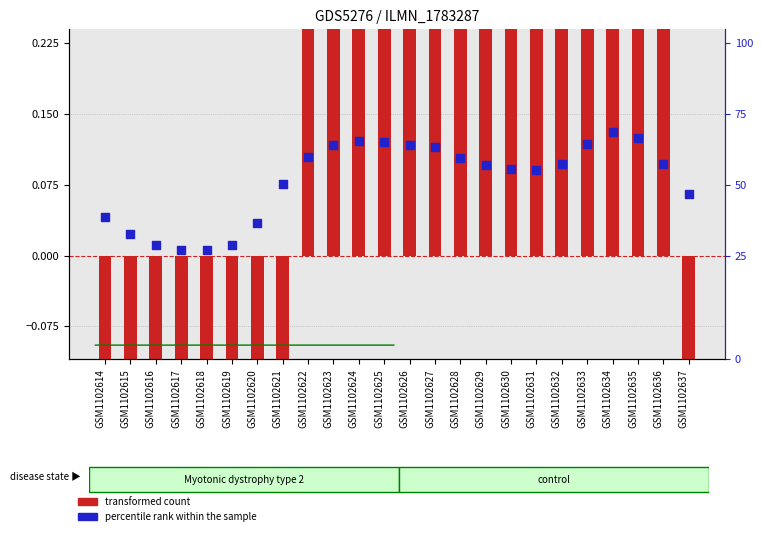

At how many categories does at least one series exceed -2?

24